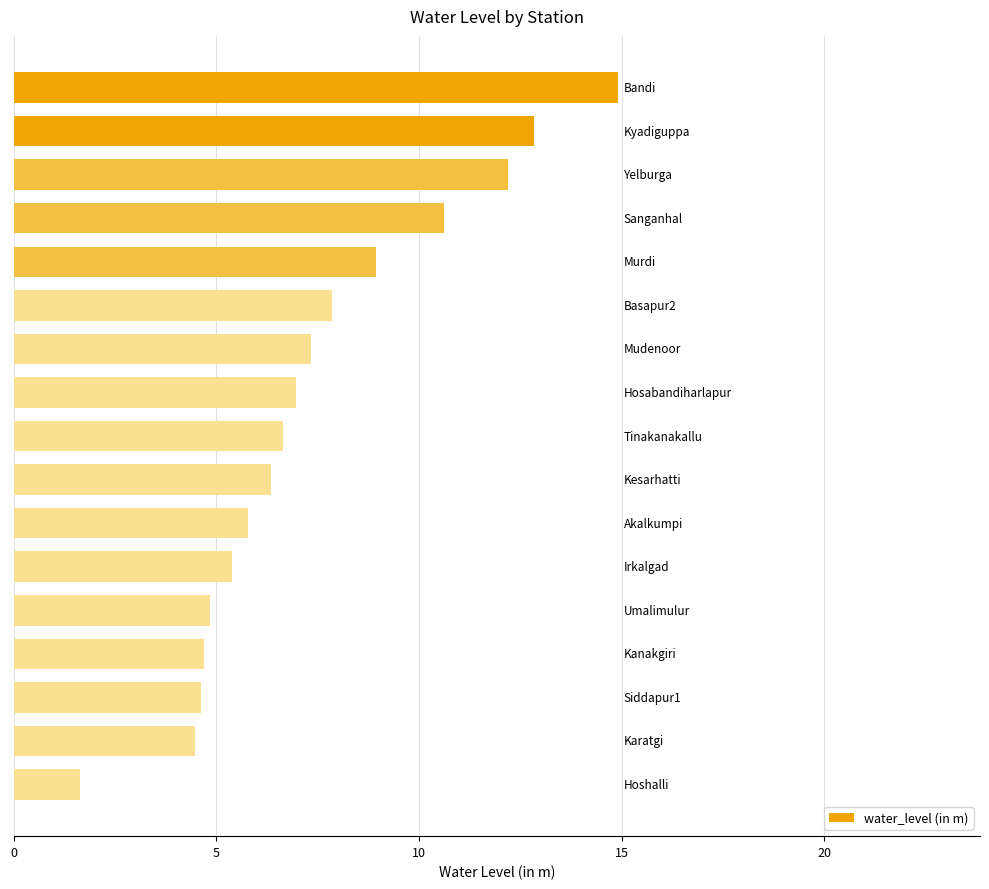

What is the value of the 9th bar from the top?

6.7